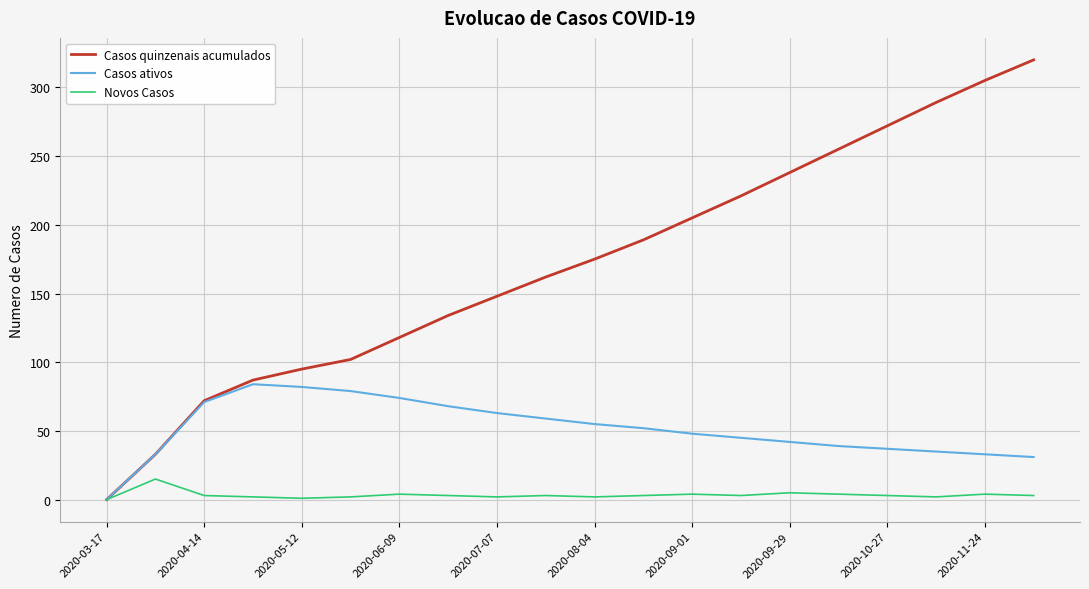

At how many categories does at least one series exceed 129?

13